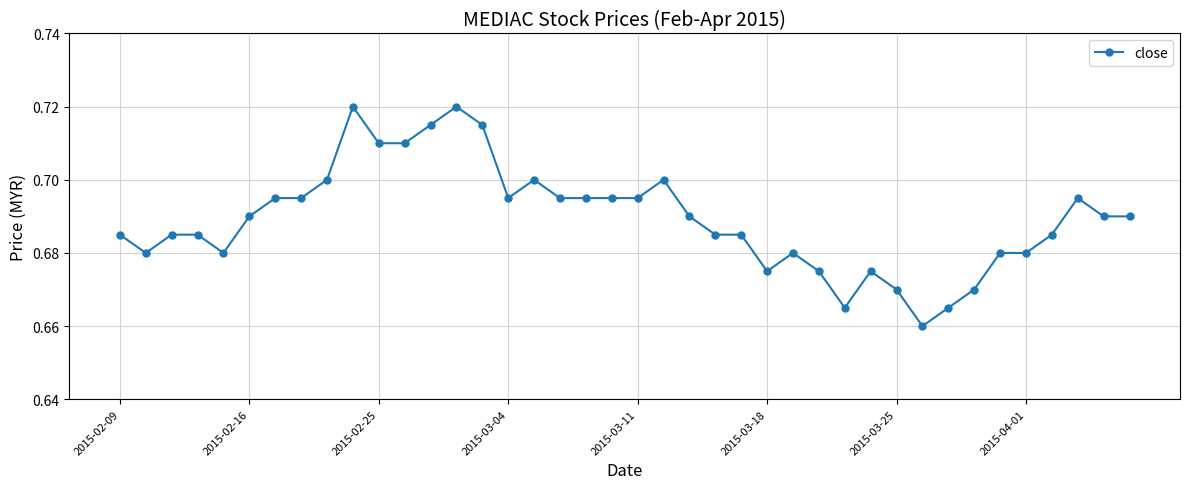

True or false: the data has more than 0 interior local peaks.

True